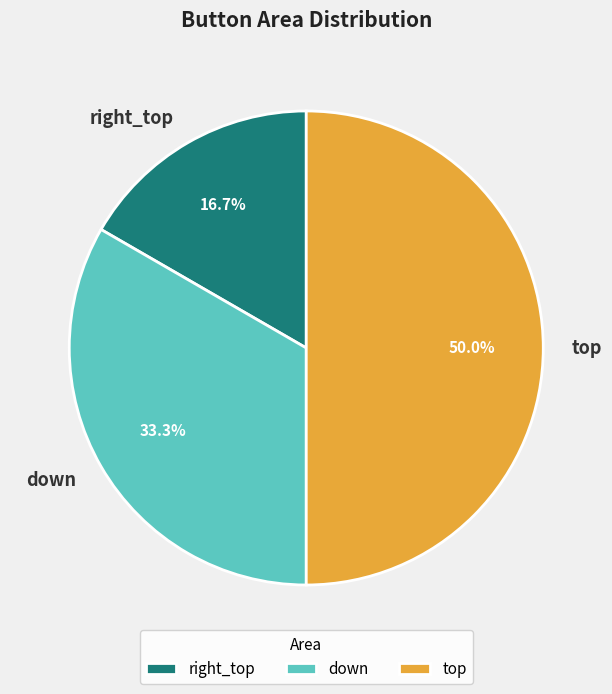

Does right_top account for over 50% of the chart?

No